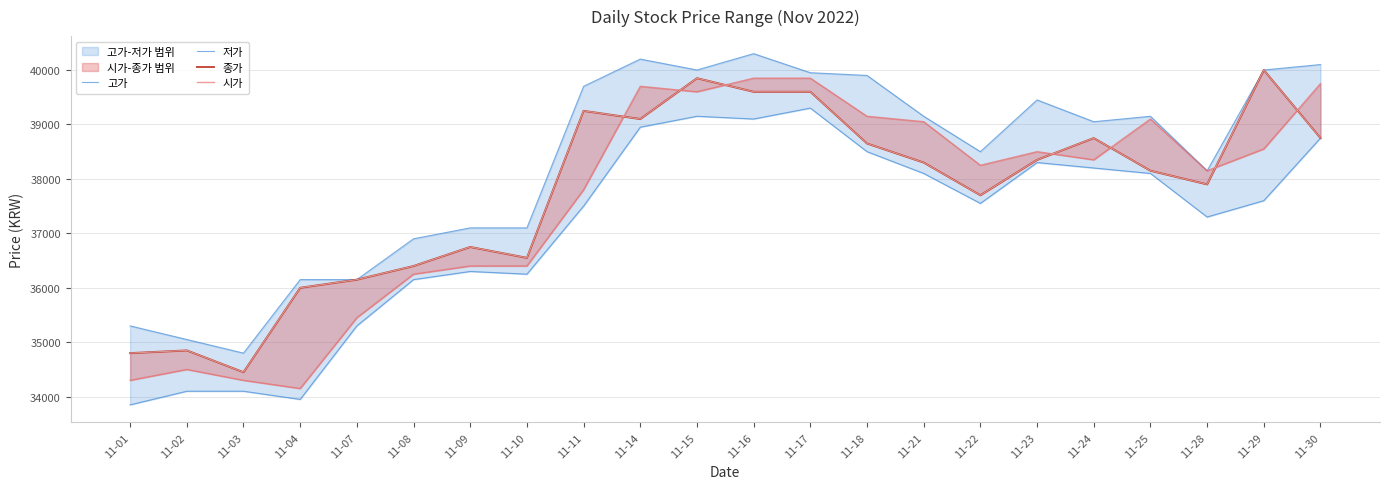

How many lines are shown in the chart?

4